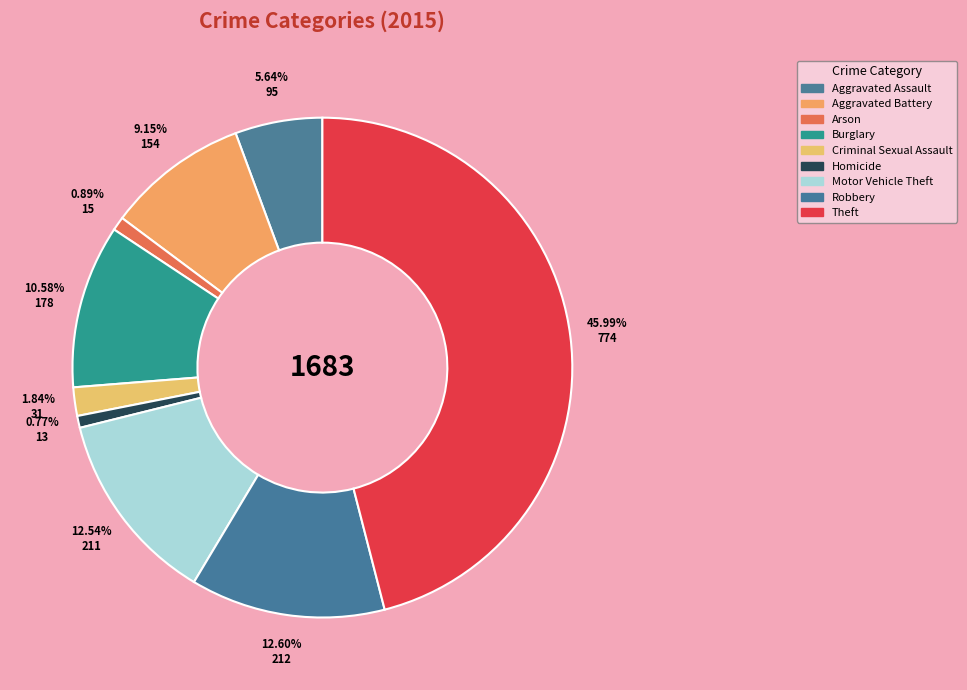

True or false: Arson accounts for 11% of the total.

False